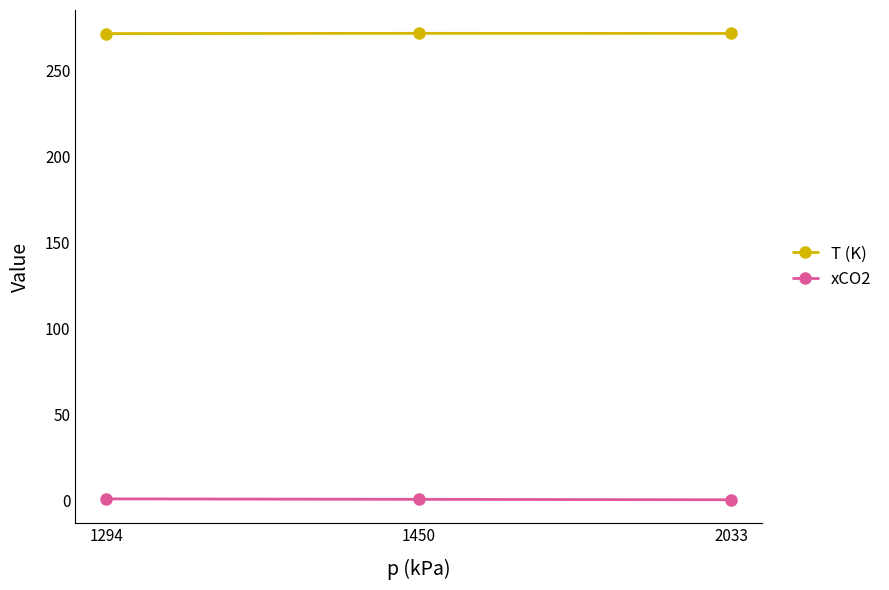

Rank the series at 1294 from highest to lowest value.

T (K), xCO2